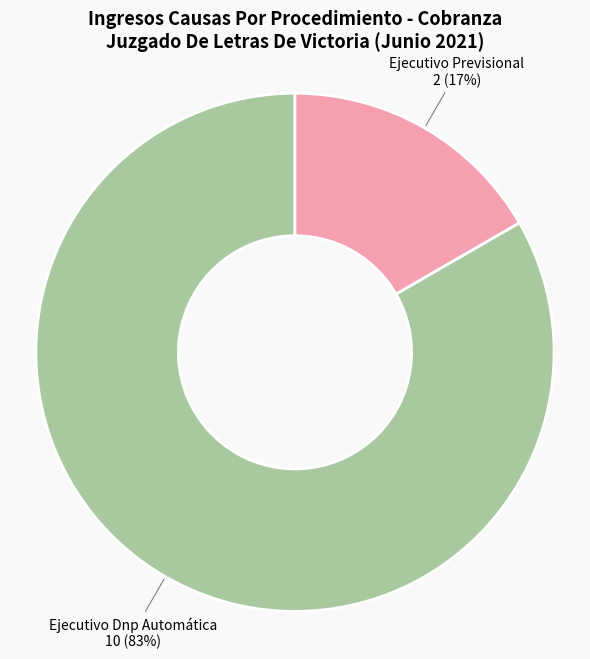

Does any single category account for the majority?

Yes